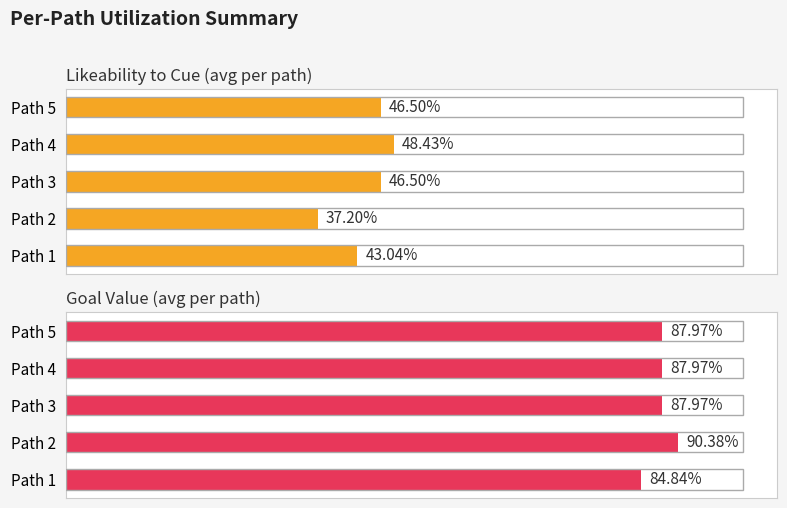

What is the average value of the Average utilization series?

44.3